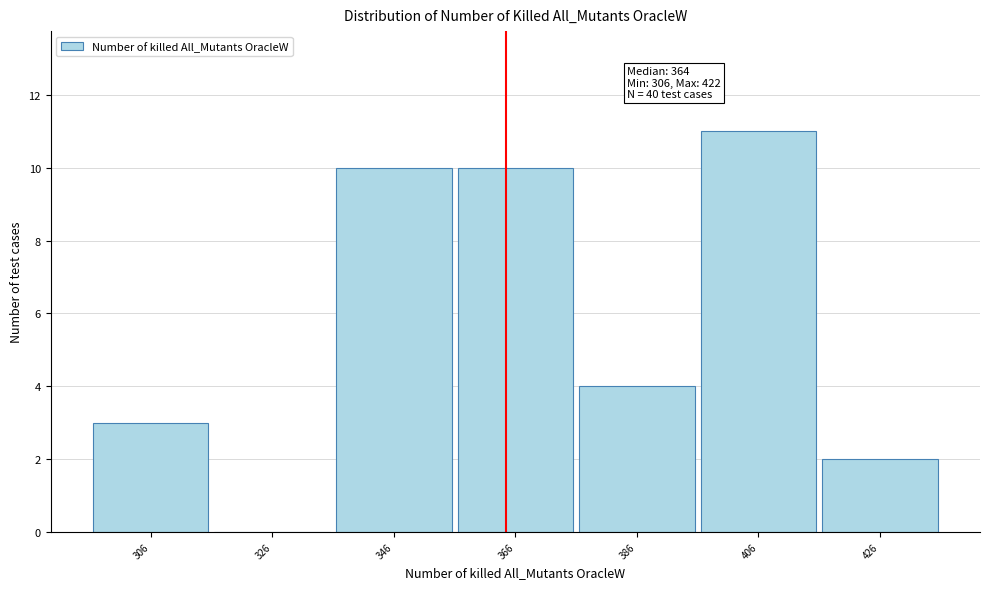

Over which range of the x-axis is the bar tallest?

396 to 416